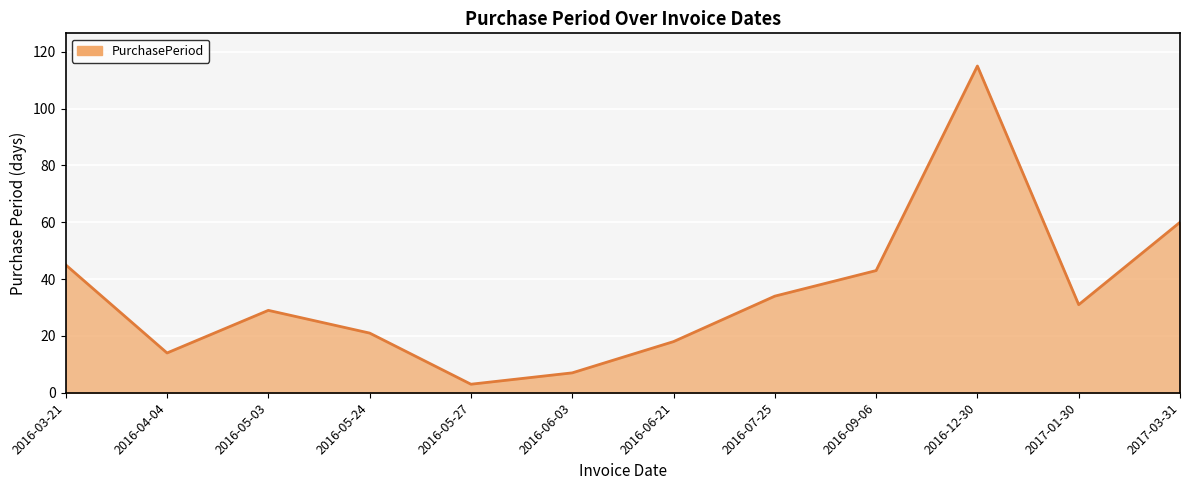

The value at 2016-05-03 is 29. True or false?

True